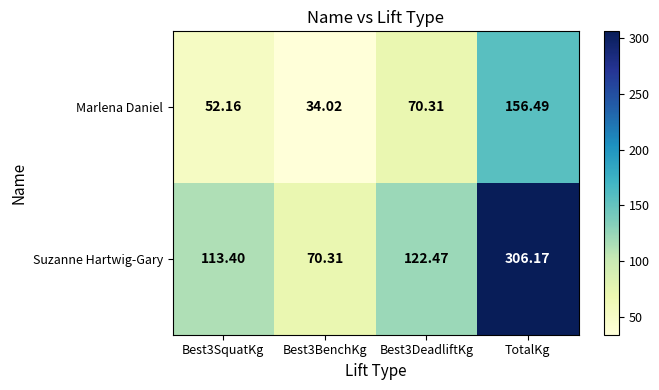

At which label does Marlena Daniel reach its peak?

TotalKg